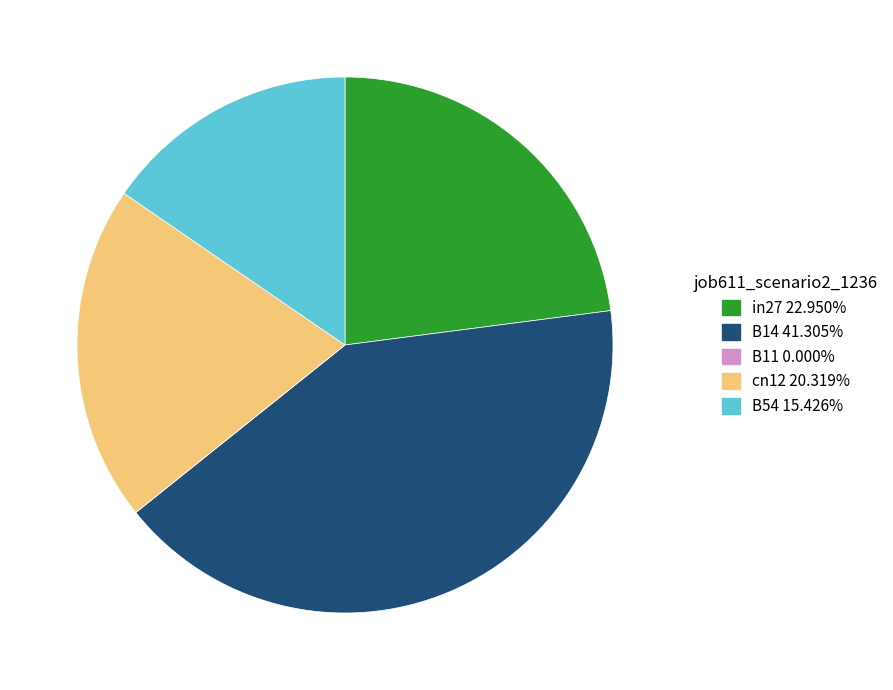

What is the largest slice in the pie chart?

B14